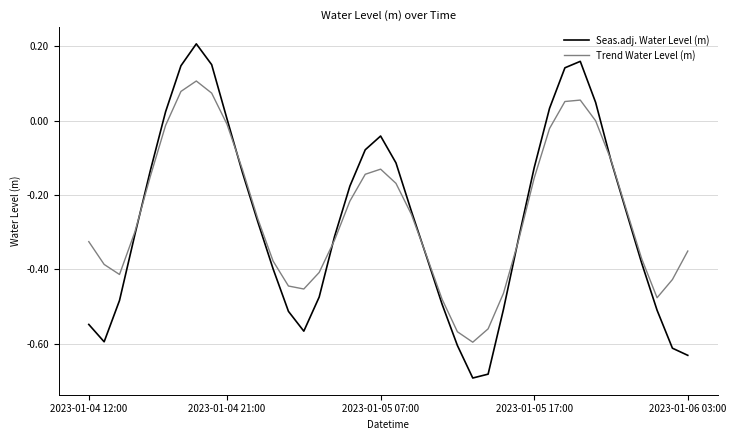

How many distinct data groups are displayed?

2